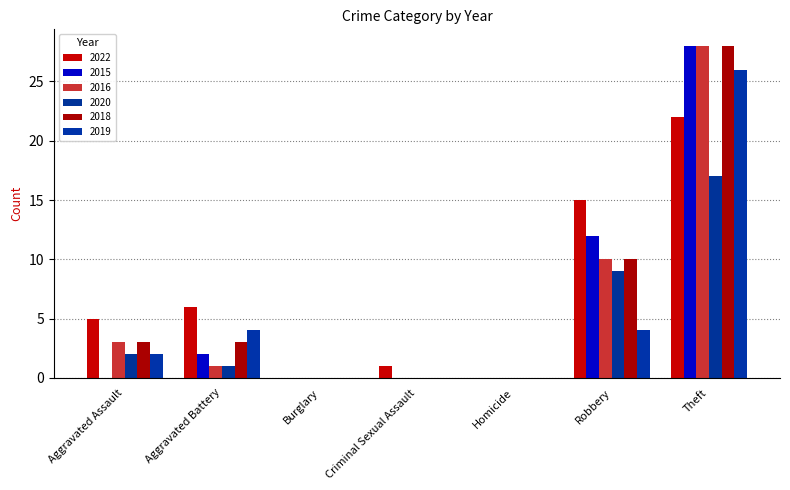

How many series are shown in this chart?

6